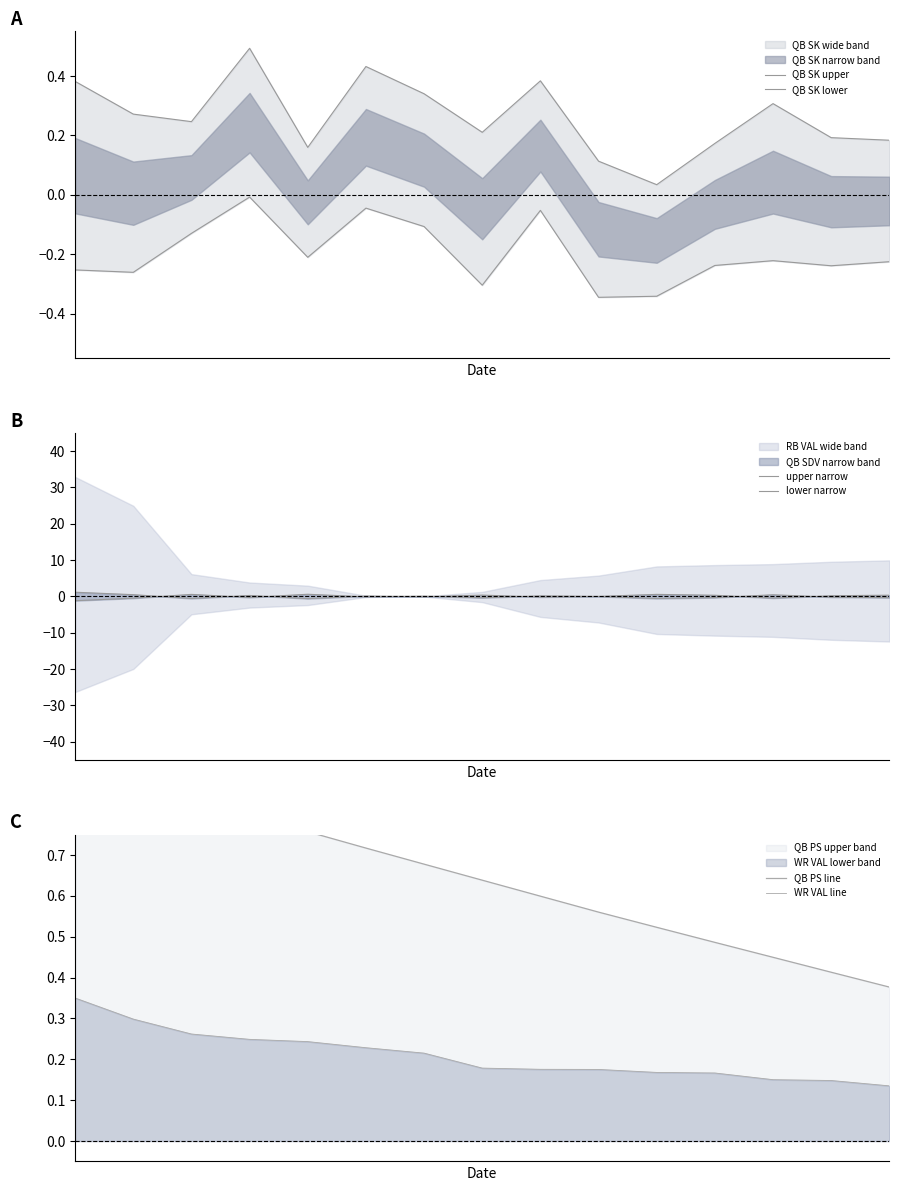

What is the difference between the second highest and minimum values in the QB PS line series?

0.5